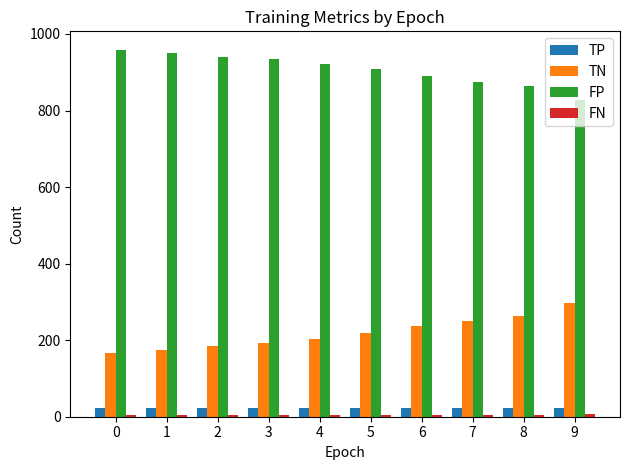

What is the maximum value shown in the chart?

959